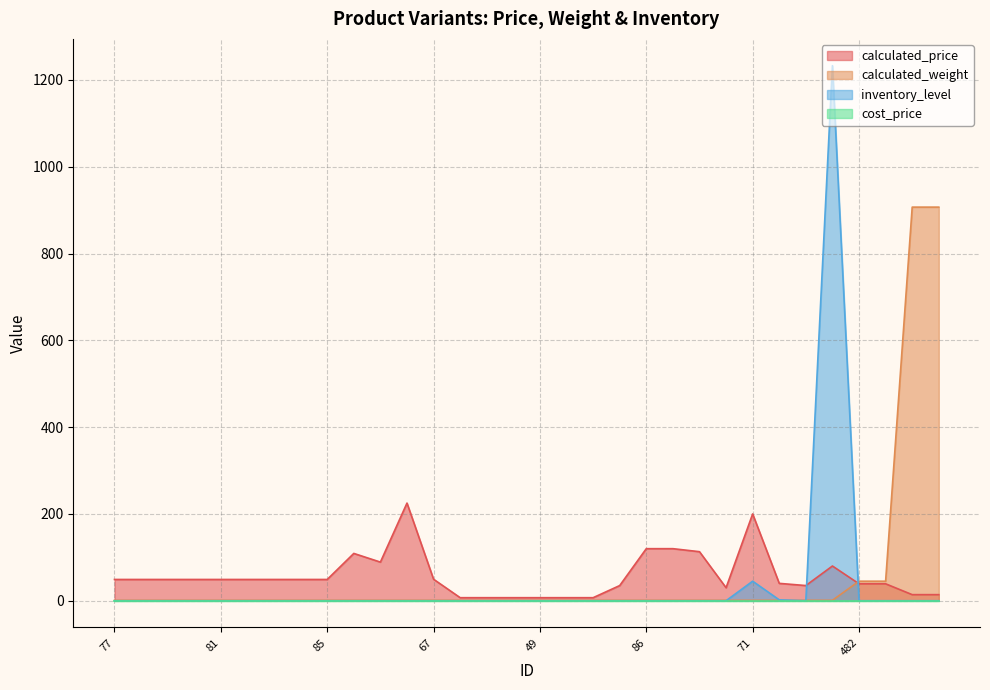

What is the highest value of the calculated_weight series?

907.0